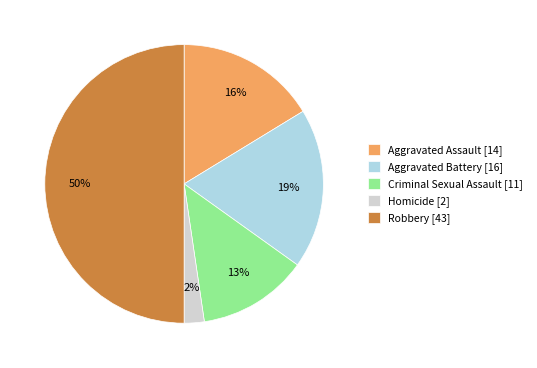

Between Aggravated Battery [16] and Aggravated Assault [14], which is larger?

Aggravated Battery [16]